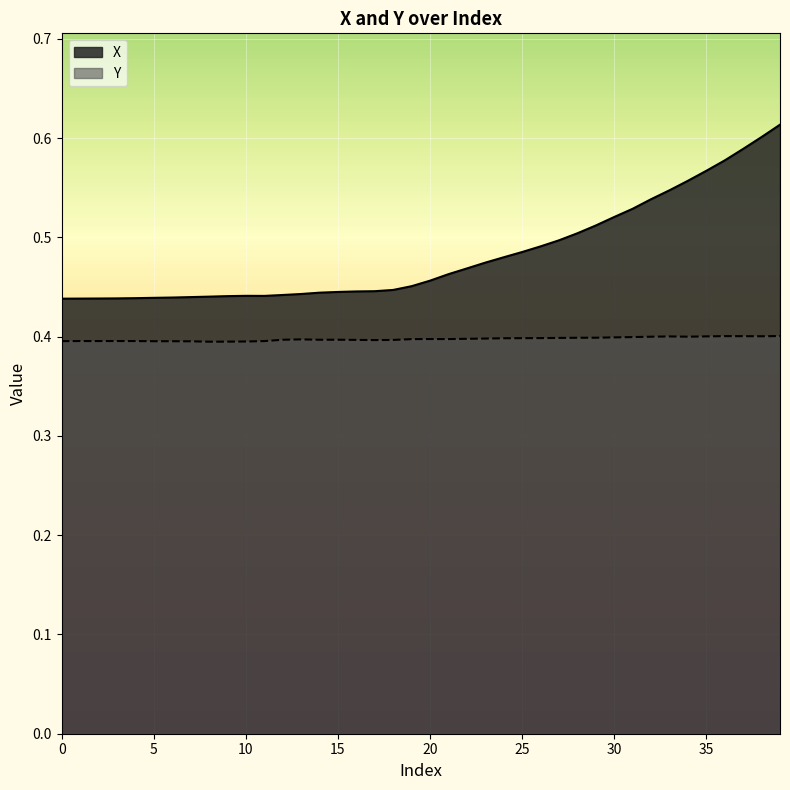

What is the difference between the maximum and minimum values in the X series?

0.2